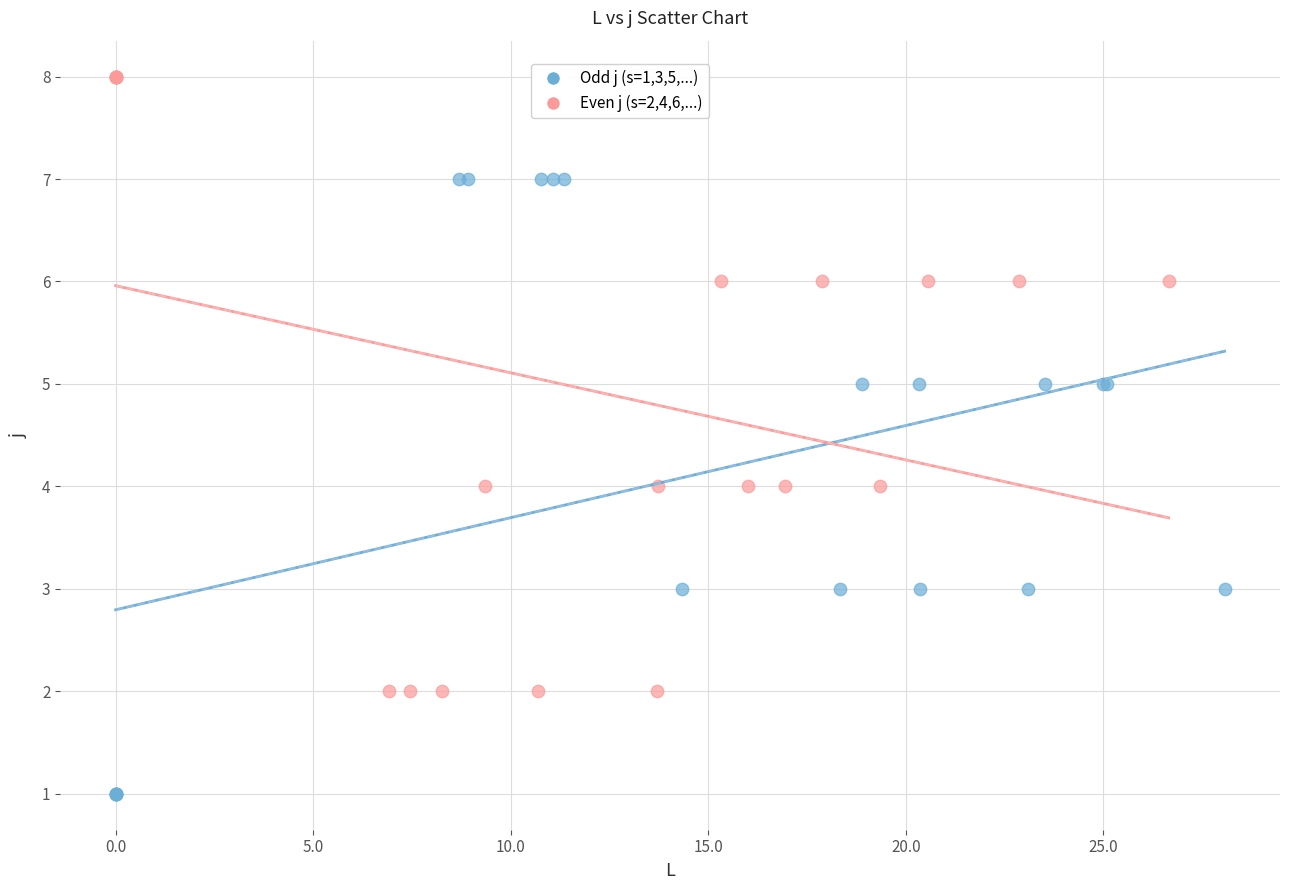

Which series reaches the minimum Y coordinate?

Odd j (s=1,3,5,...)